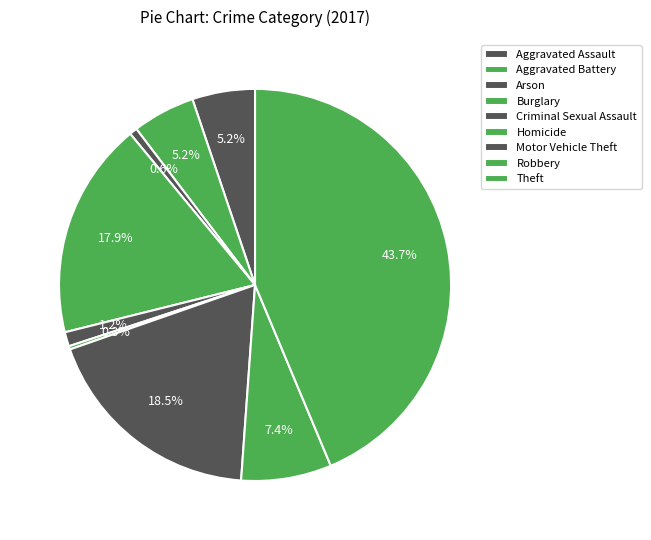

Which has a higher value, Criminal Sexual Assault or Motor Vehicle Theft?

Motor Vehicle Theft